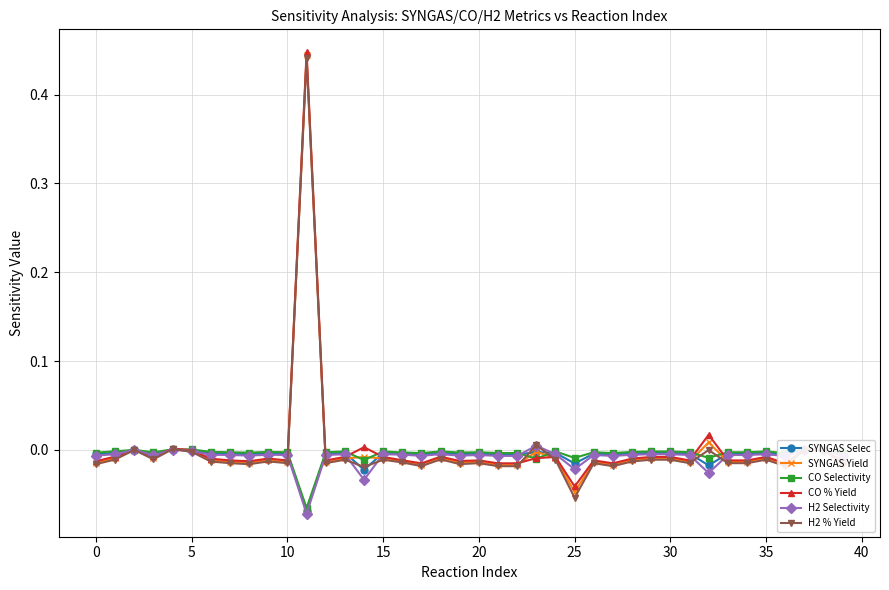

Which series has the widest spread of values?

H2 % Yield